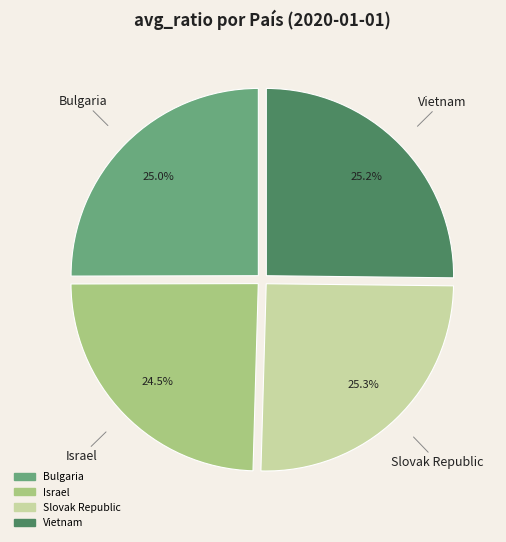

Combined, what portion of the pie is Vietnam and Slovak Republic?

50.5%